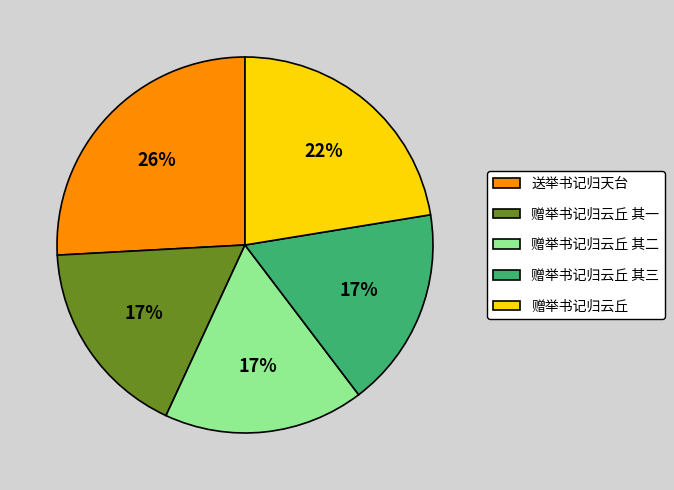

Is the sum of 赠举书记归云丘 其一 and 赠举书记归云丘 greater than half?

No